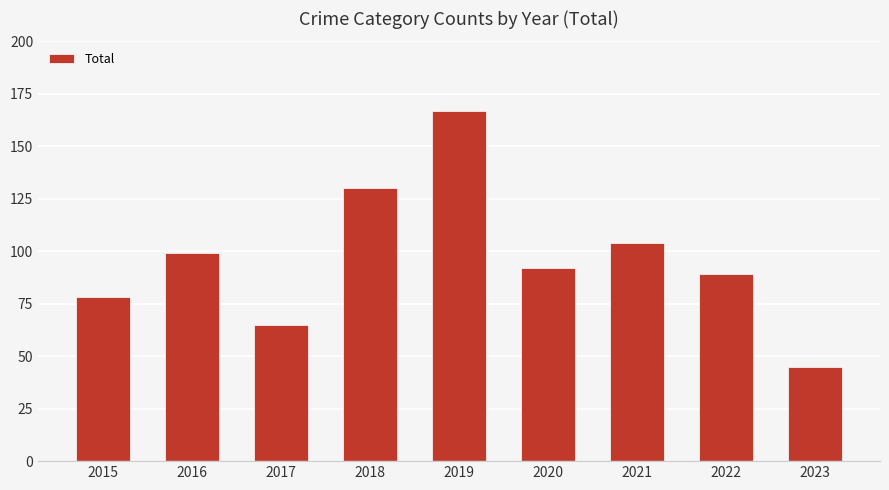

True or false: the data shows 40 at 2018.

False